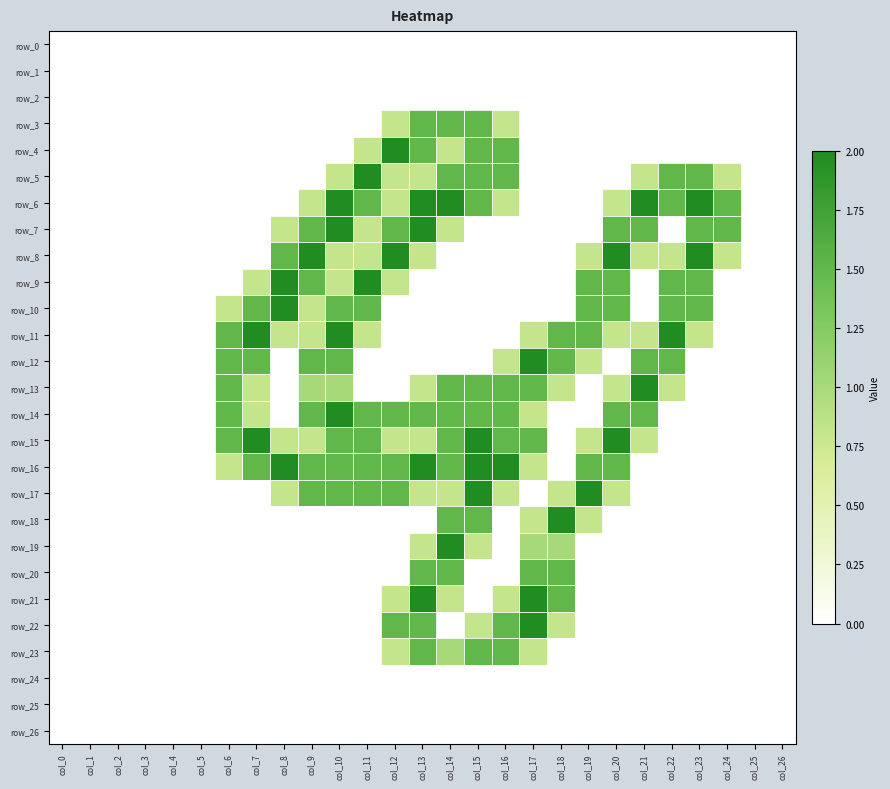

Which category has the highest value in the row_20 series?

col_13